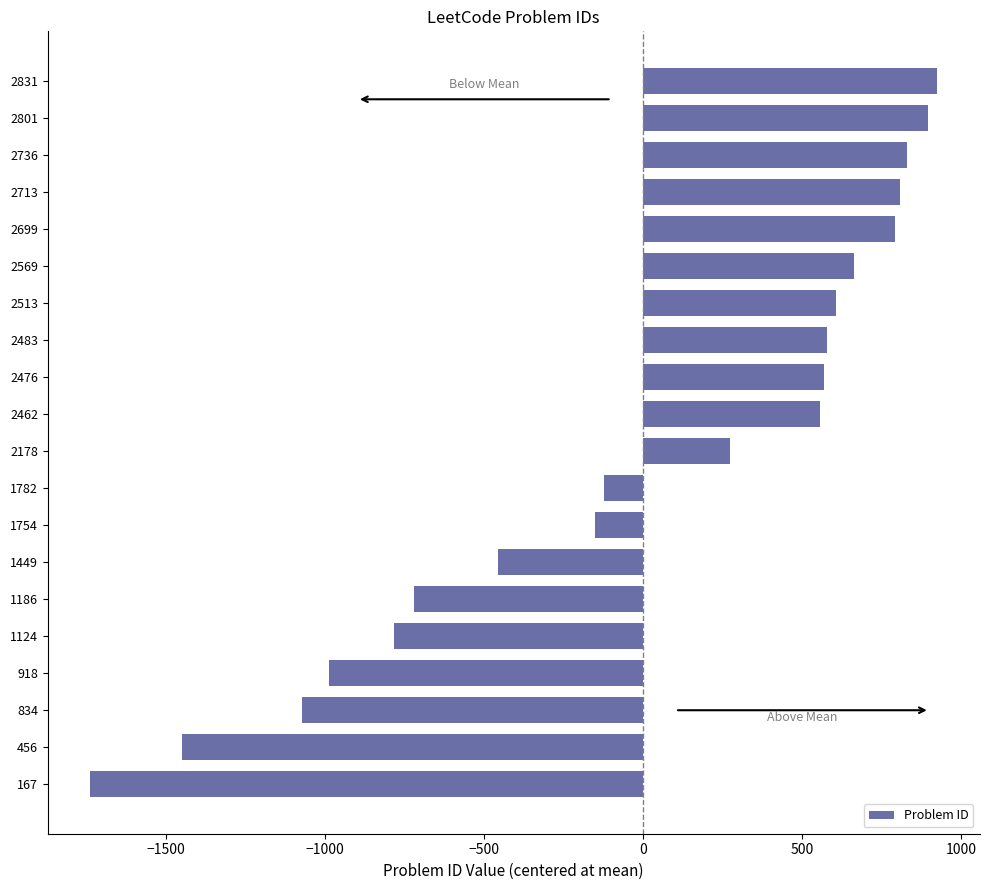

Is it true that the value at 834 is -487.6?

False